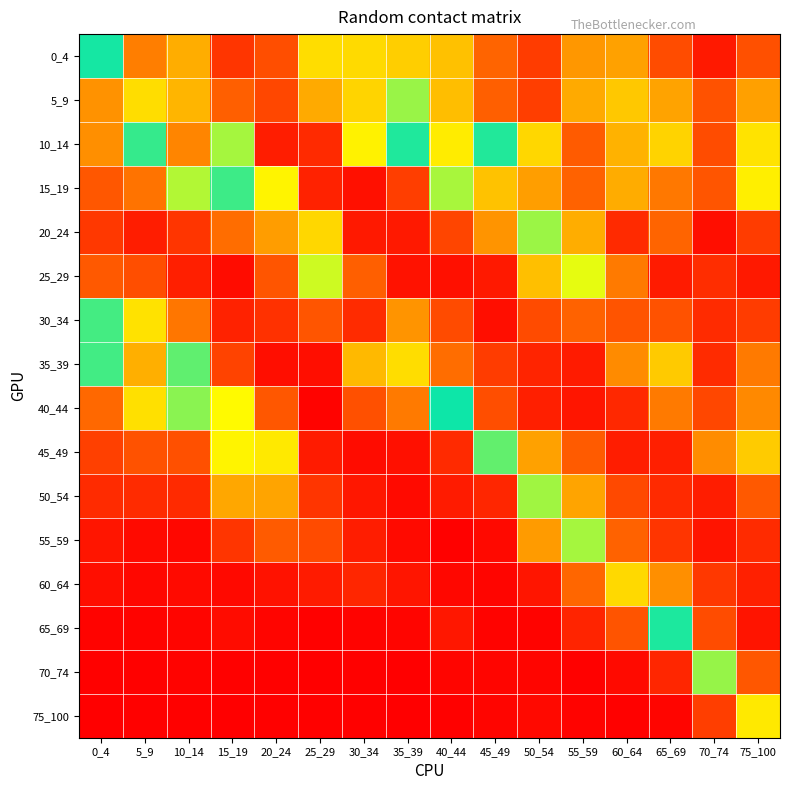

Which series has the largest total across all categories?

10_14